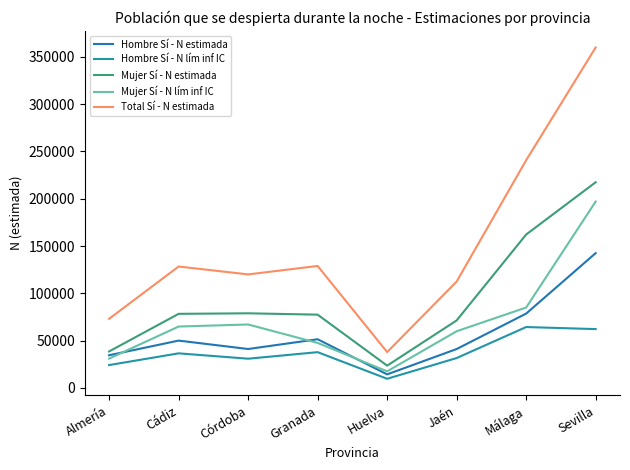

Is it true that Mujer Sí - N estimada equals 31342 at Córdoba?

False